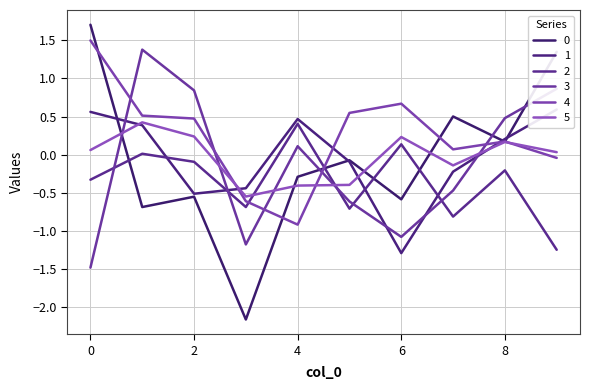

Reading right to left, extract all data points from this chart.

0: 9=1.3	8=0.2	7=0.5	6=-0.6	5=-0.1	4=-0.3	3=-2.2	2=-0.6	1=-0.7	0=1.7
1: 9=0.6	8=0.2	7=-0.2	6=-1.3	5=-0.1	4=0.5	3=-0.4	2=-0.5	1=0.4	0=0.6
2: 9=-1.3	8=-0.2	7=-0.8	6=0.1	5=-0.7	4=0.4	3=-0.7	2=-0.1	1=0.0	0=-0.3
3: 9=0.9	8=0.5	7=-0.5	6=-1.1	5=-0.6	4=0.1	3=-1.2	2=0.8	1=1.4	0=-1.5
4: 9=-0.0	8=0.2	7=0.1	6=0.7	5=0.5	4=-0.9	3=-0.6	2=0.5	1=0.5	0=1.5
5: 9=0.0	8=0.2	7=-0.1	6=0.2	5=-0.4	4=-0.4	3=-0.6	2=0.2	1=0.4	0=0.1